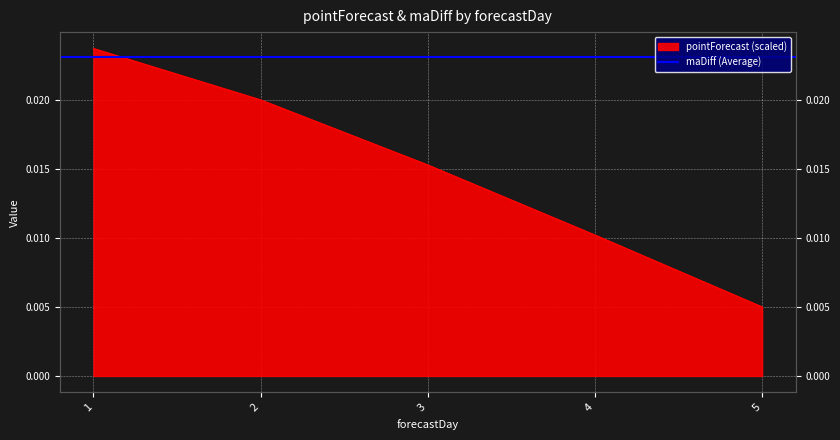

Rank the categories by value from lowest to highest.

5, 4, 3, 2, 1